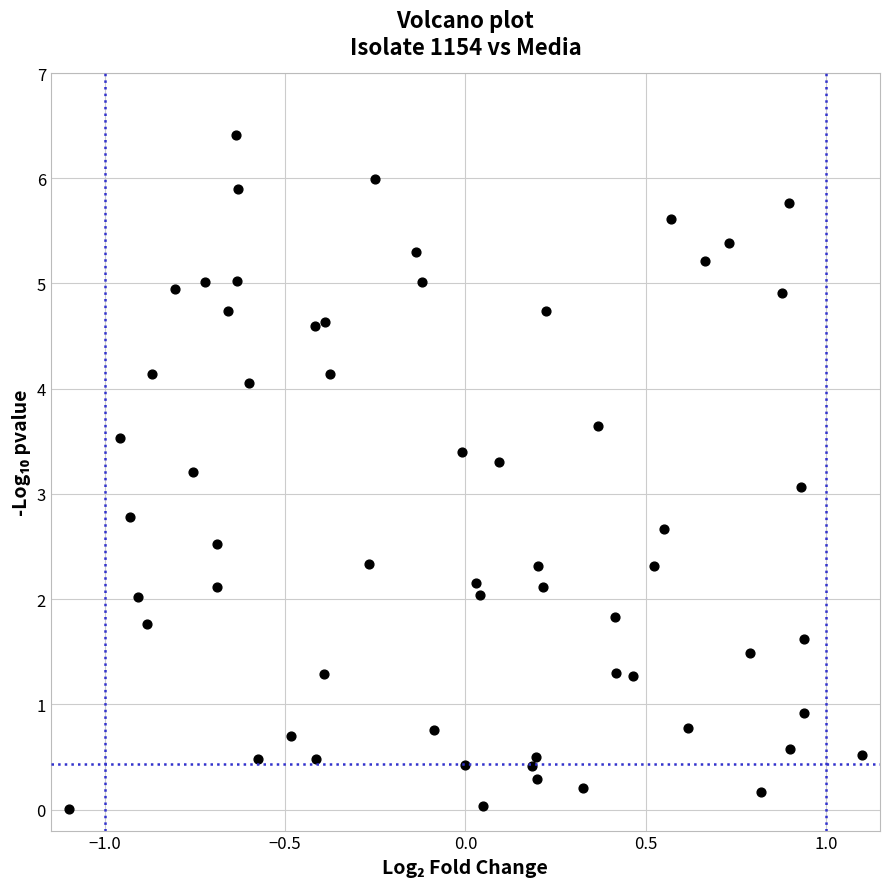

What is the range of X values (max minus min)?

2.2